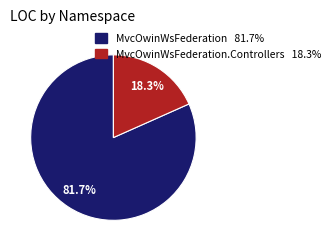

Is there any slice that represents more than half of the pie?

Yes